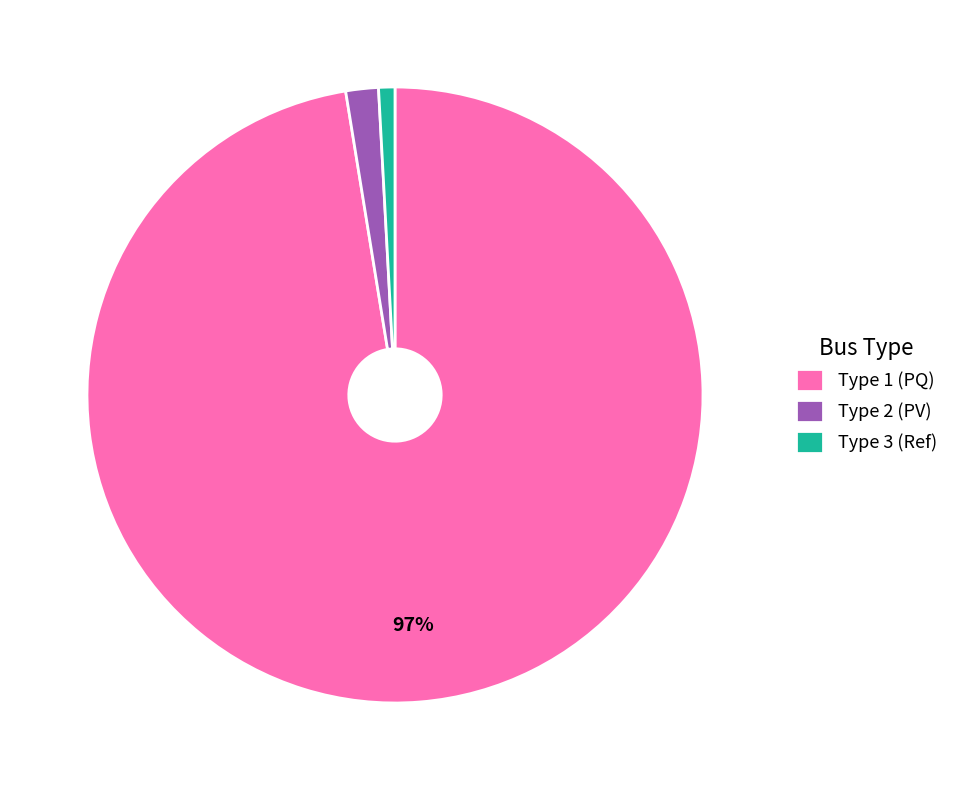

Combined, do Type 1 (PQ) and Type 3 (Ref) account for over 50%?

Yes